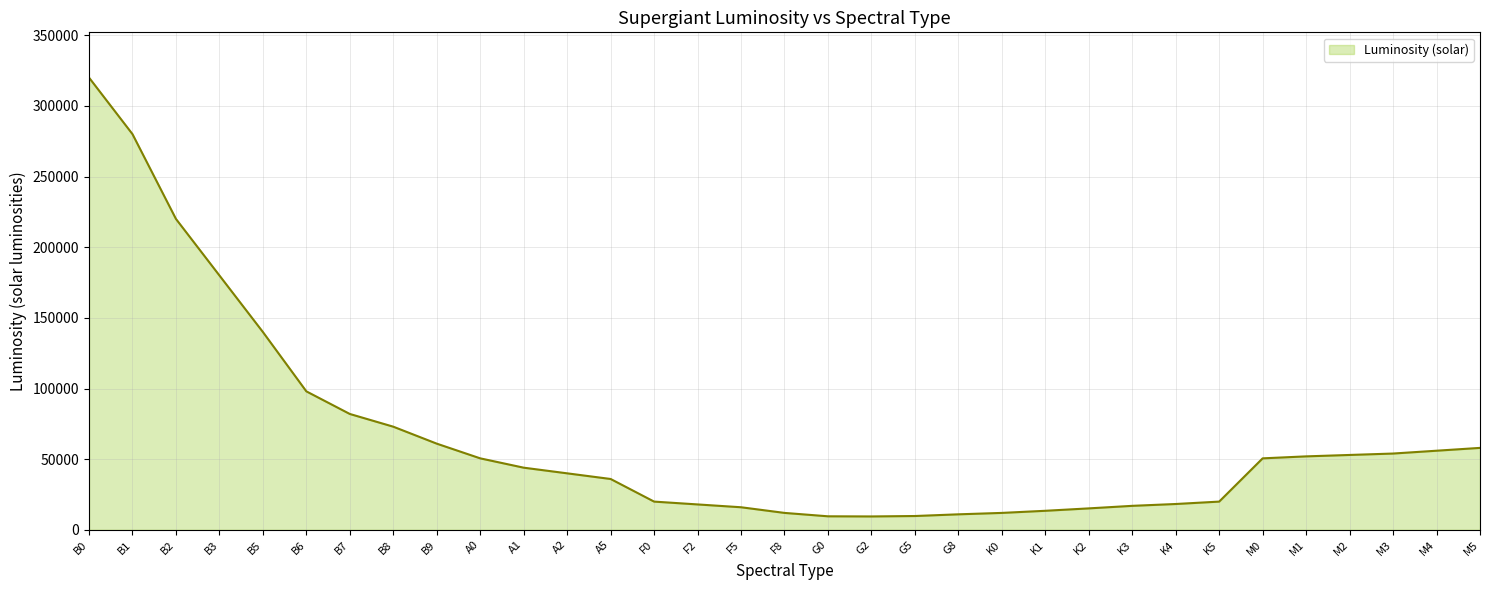

Is it true that the value at A1 is 64853?

False